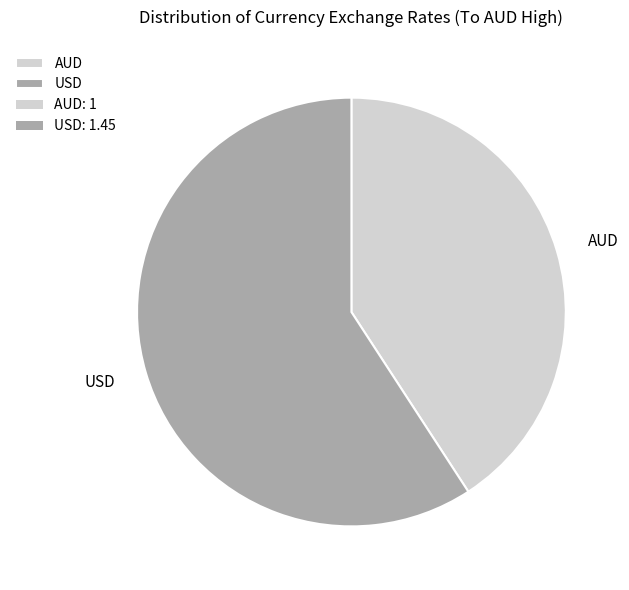

Which category has the biggest portion of the pie?

USD